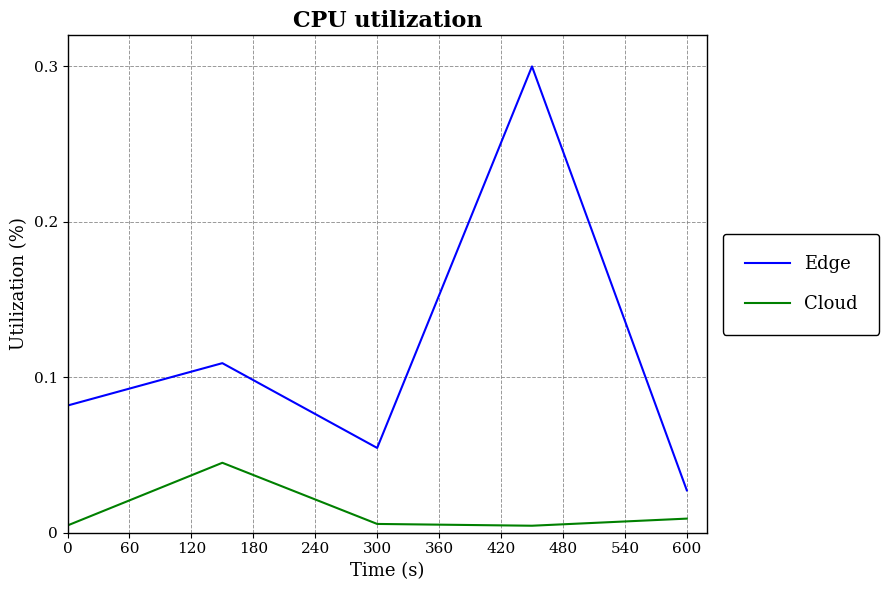

List the series in order of their overall mean, lowest first.

Cloud, Edge